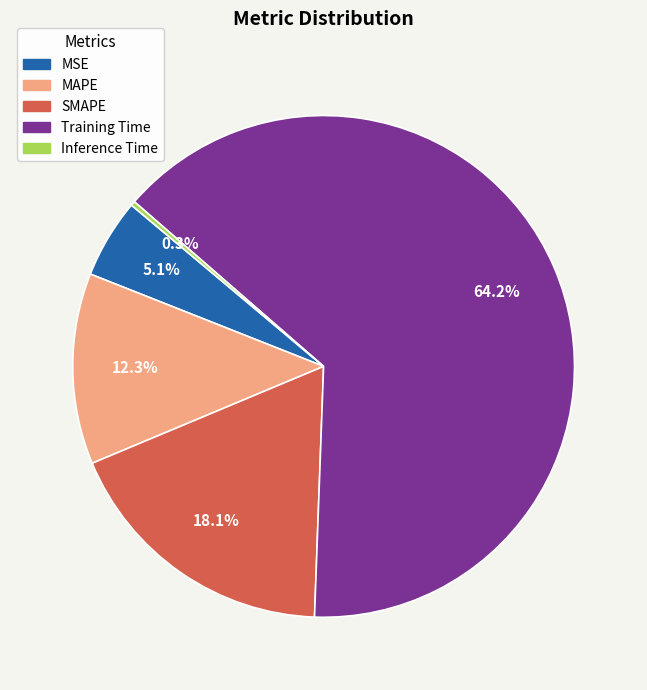

To the nearest percent, what portion does MAPE represent?

12%